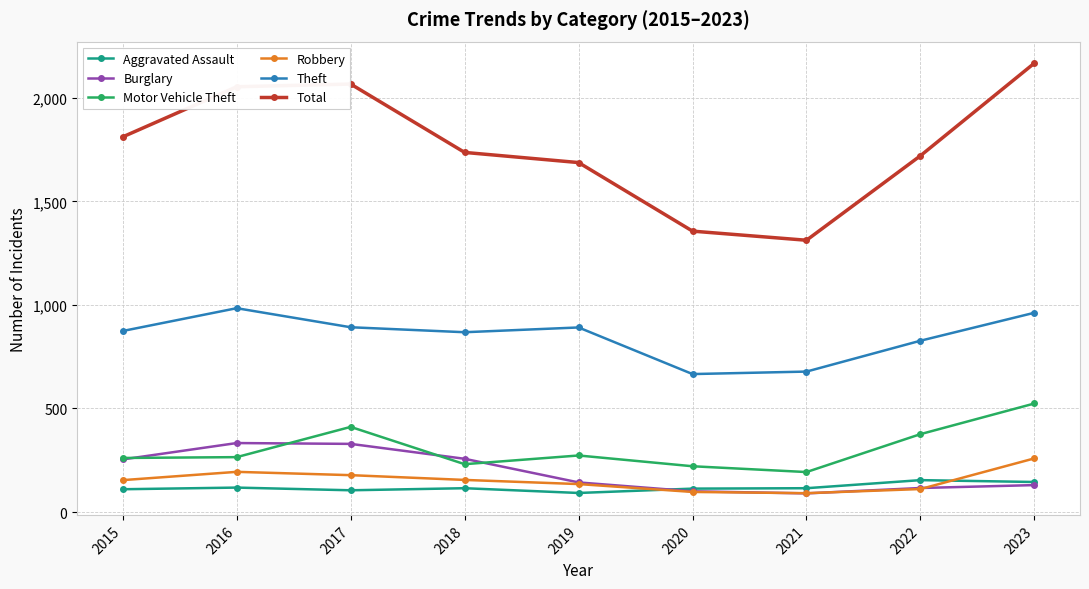

What is the difference between the highest and lowest values at 2018?

1621